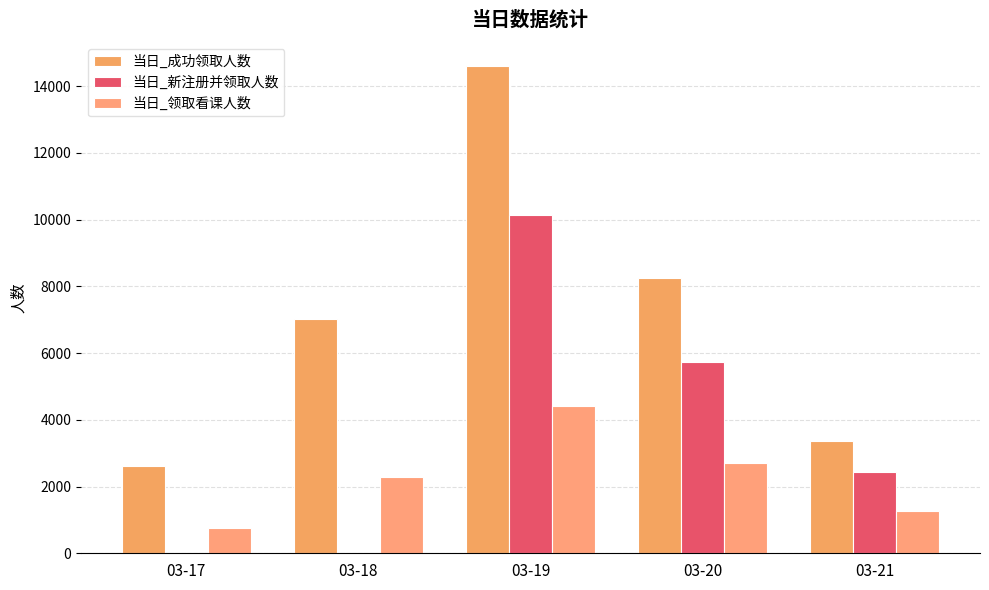

True or false: 当日_新注册并领取人数 has a value of 0 at 03-17.

True